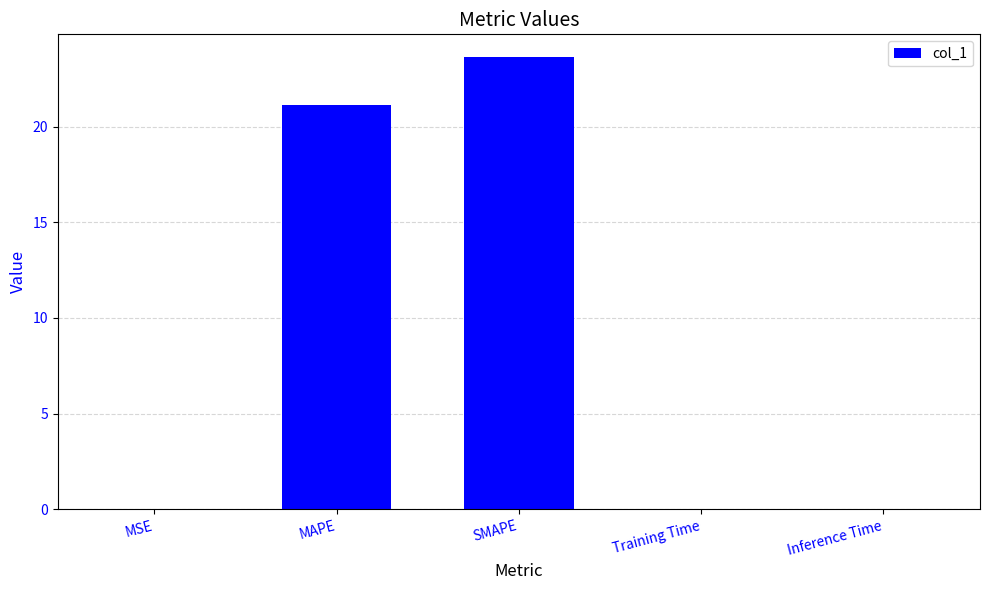

What is the sum of all values?

44.8